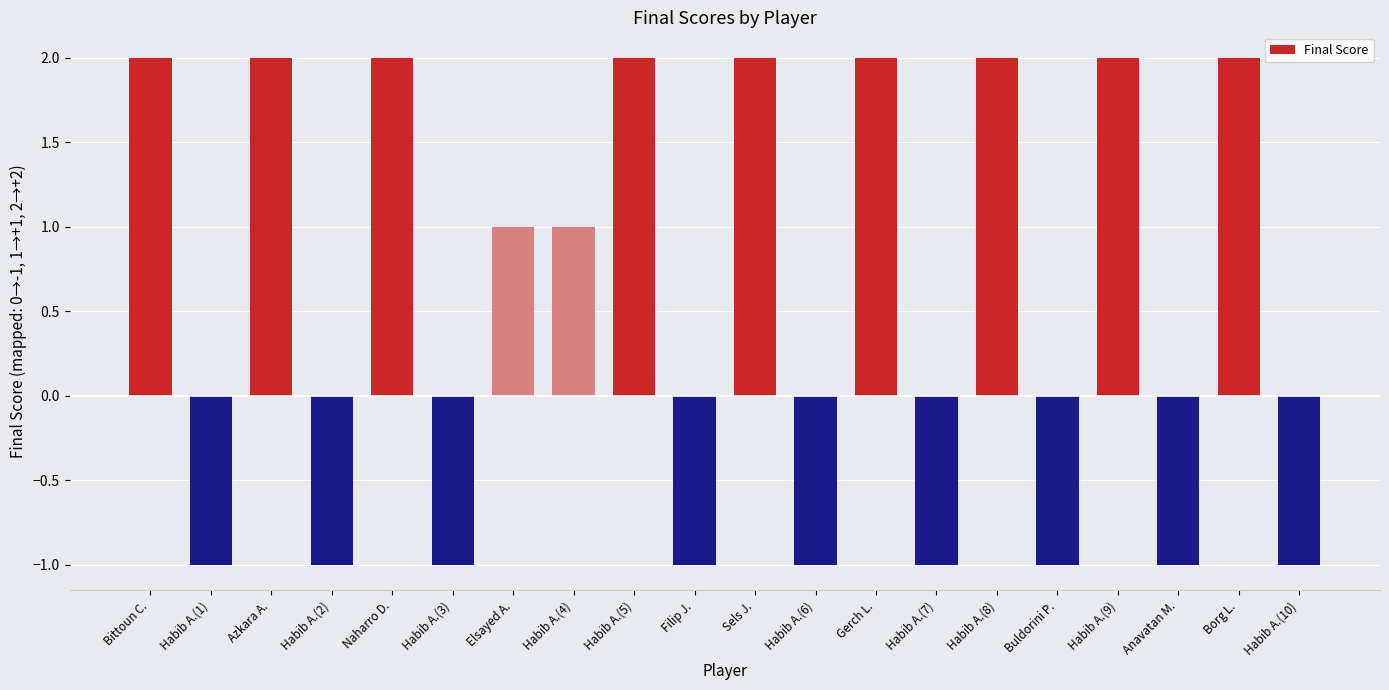

True or false: the data shows -2 at Buldorini P..

False